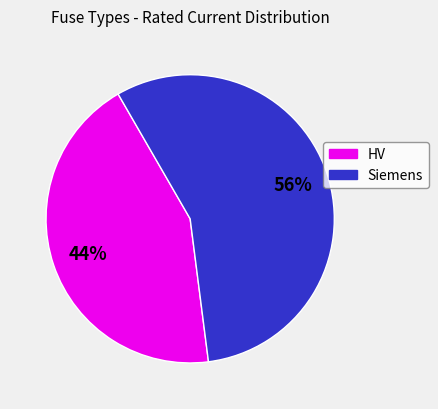

Is there a majority slice in this chart?

Yes